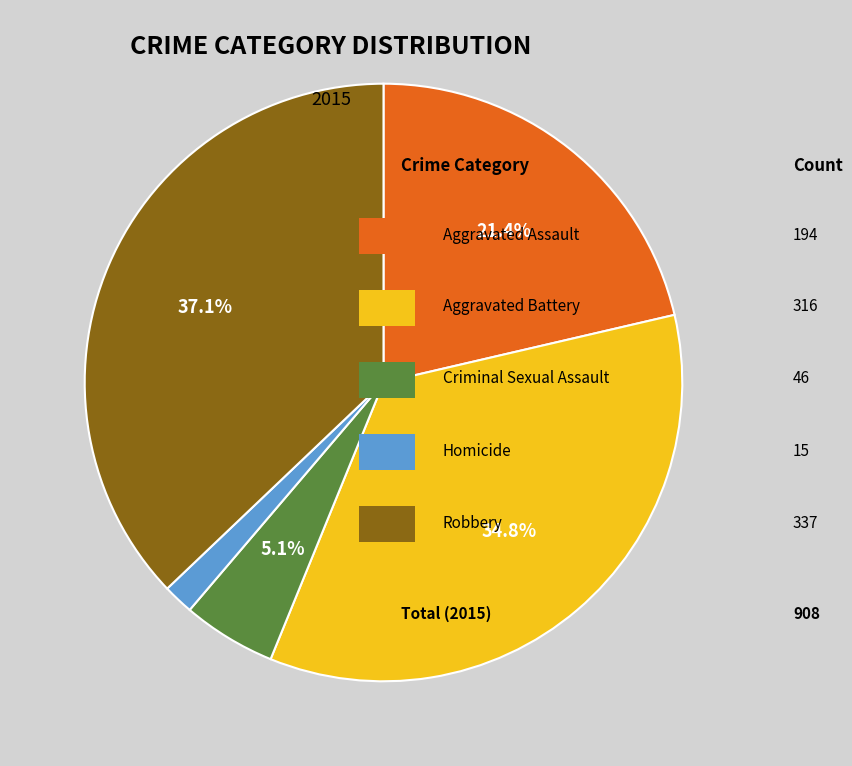

Is there a majority slice in this chart?

No